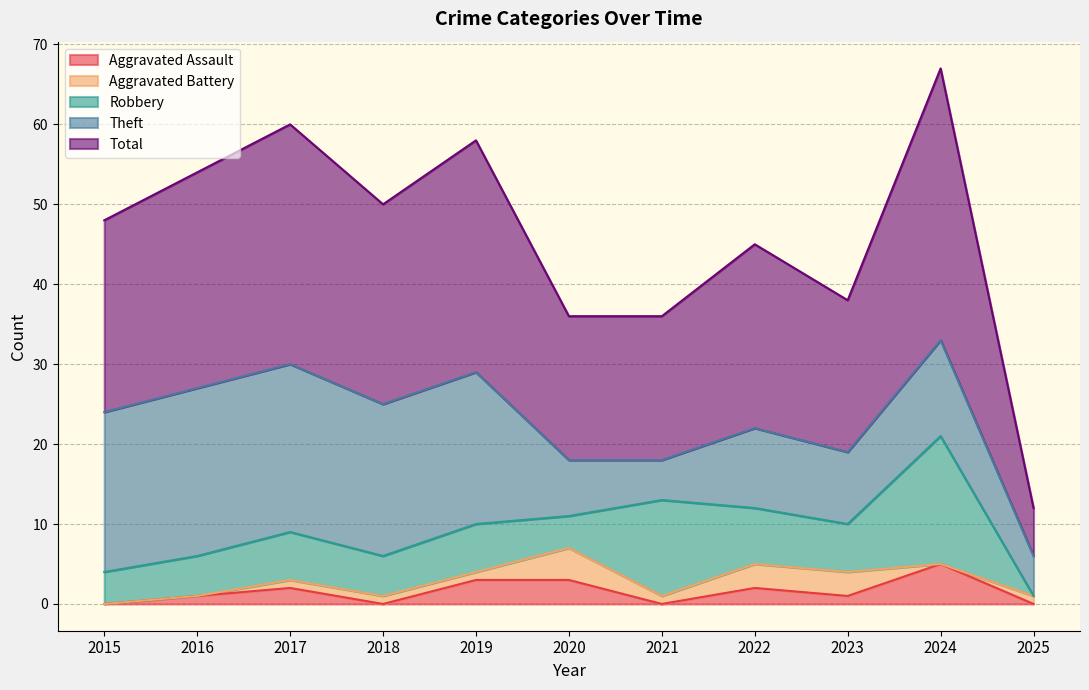

Does the chart display data point markers on the line(s)?

No